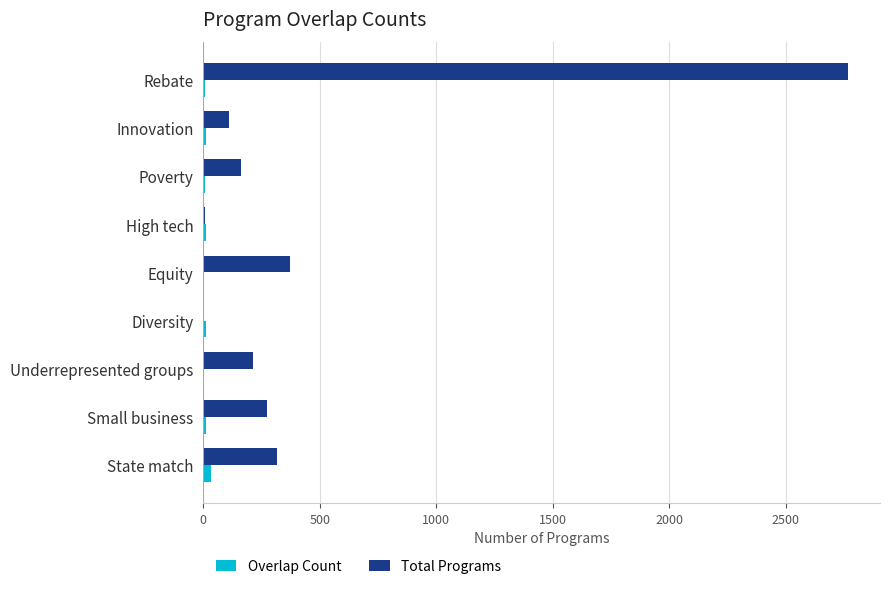

Which series has the largest total across all categories?

Total Programs